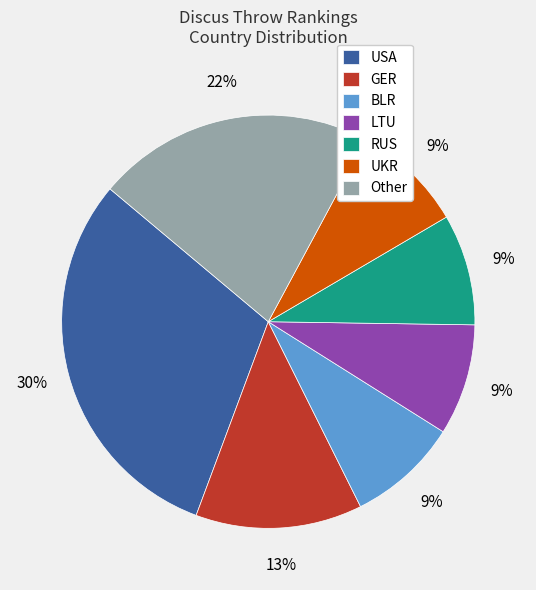

Is it true that RUS is 22% of the pie?

False